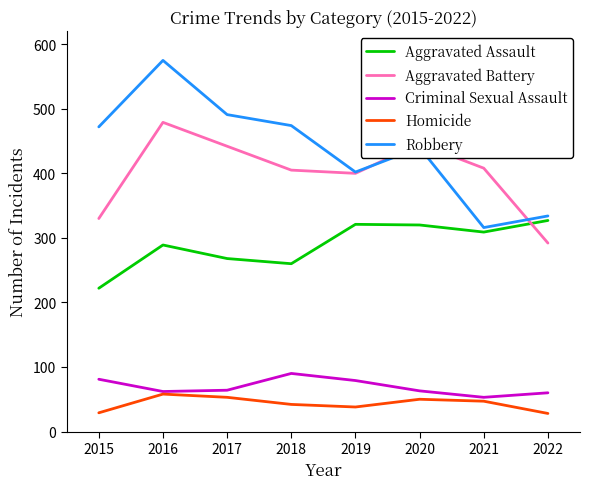

Count the number of categories in the chart.

8